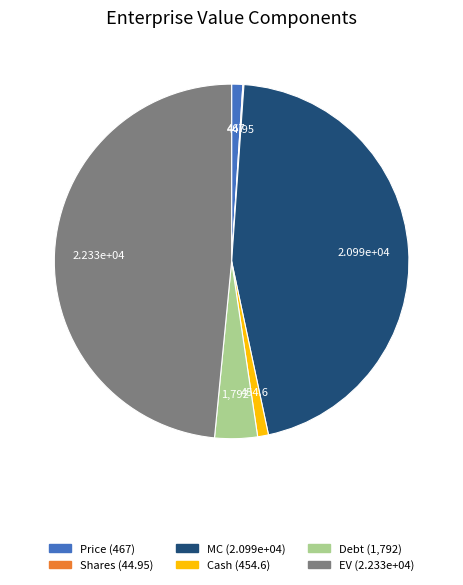

What is the ratio of the value at Cash to the value at Price?

1.0